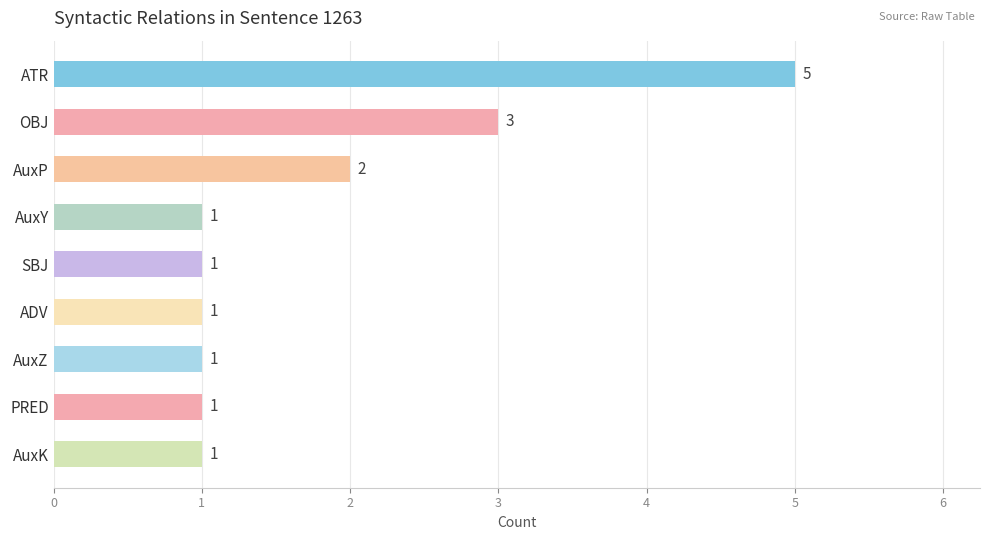

What is the difference between the maximum and second lowest values?

4